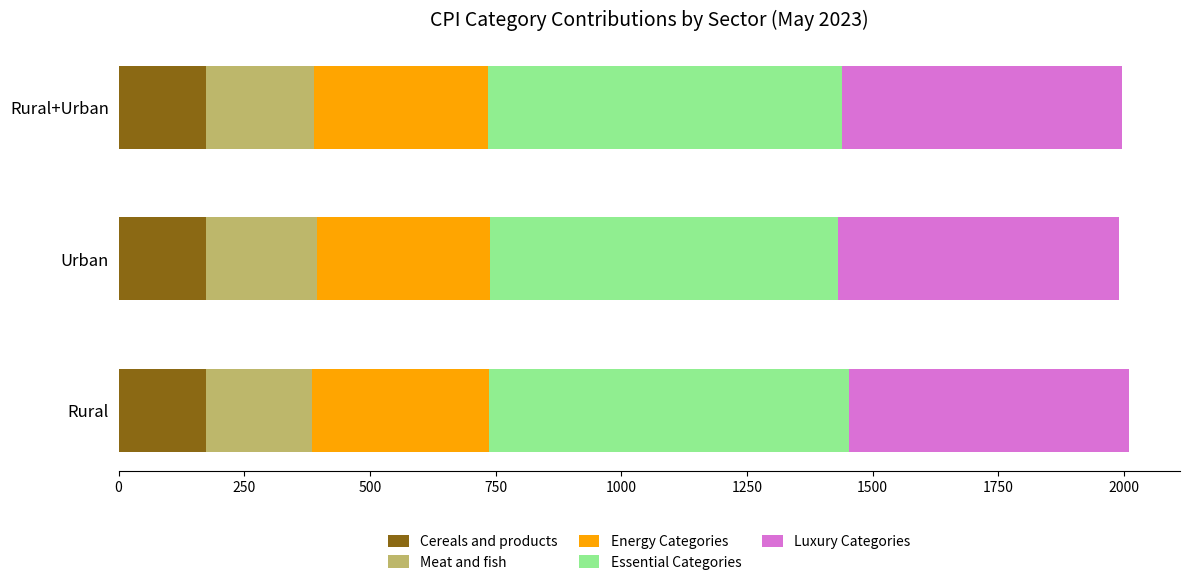

What is the total value across all series at Urban?

1989.0